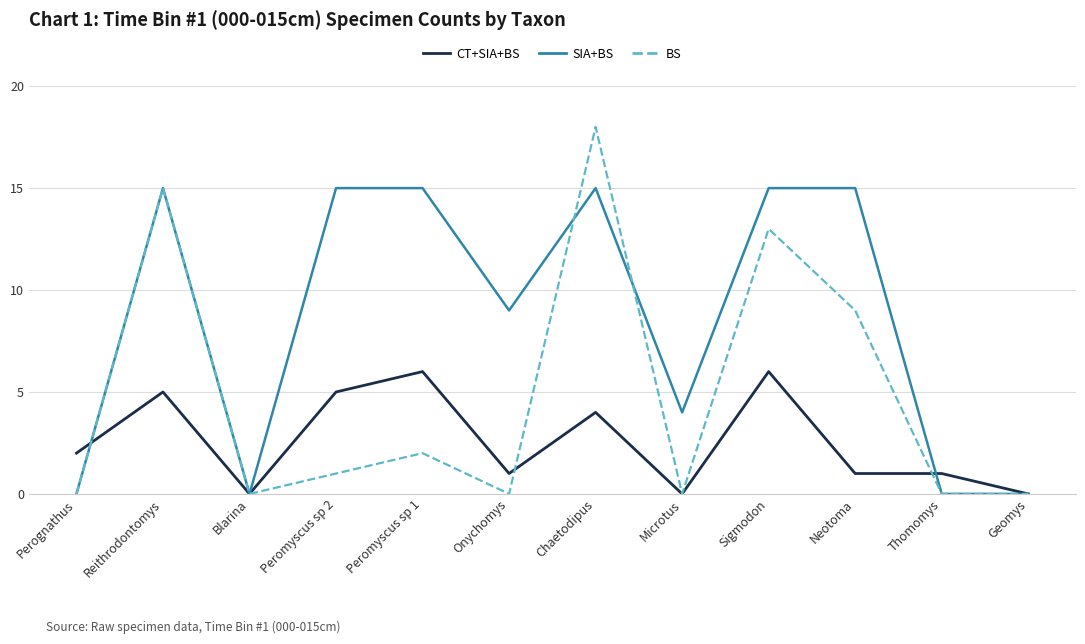

Does the chart display data point markers on the line(s)?

No